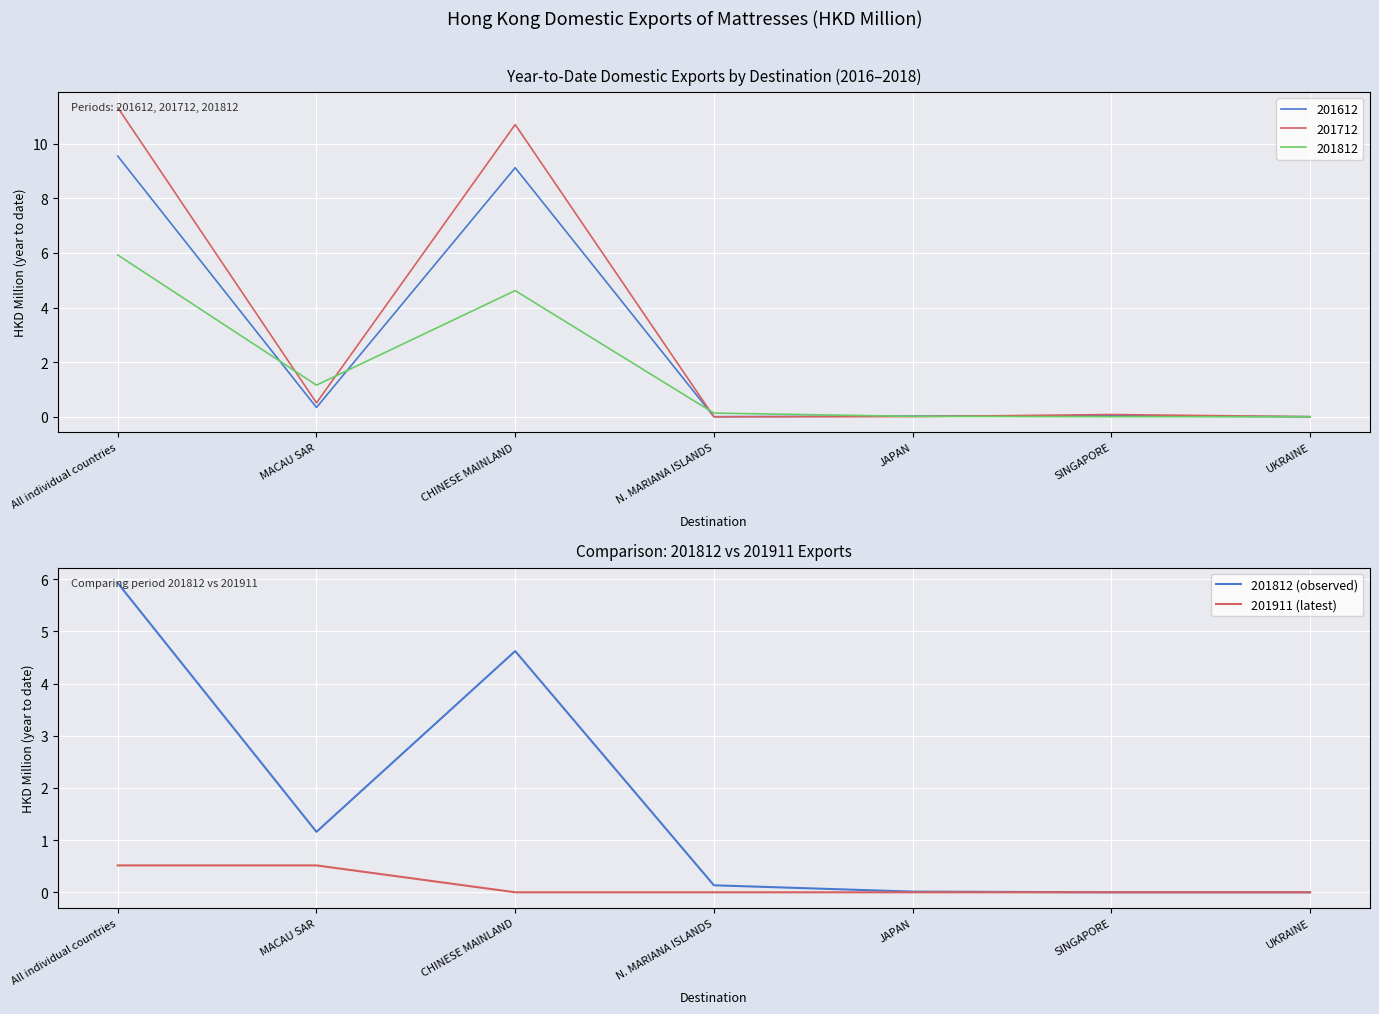

What is the label of the 6th point from the left?

SINGAPORE